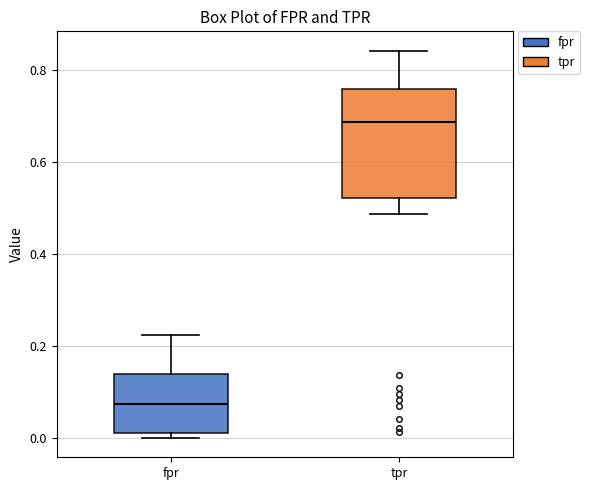

Which box is the tallest, from its lower edge to its upper edge?

tpr